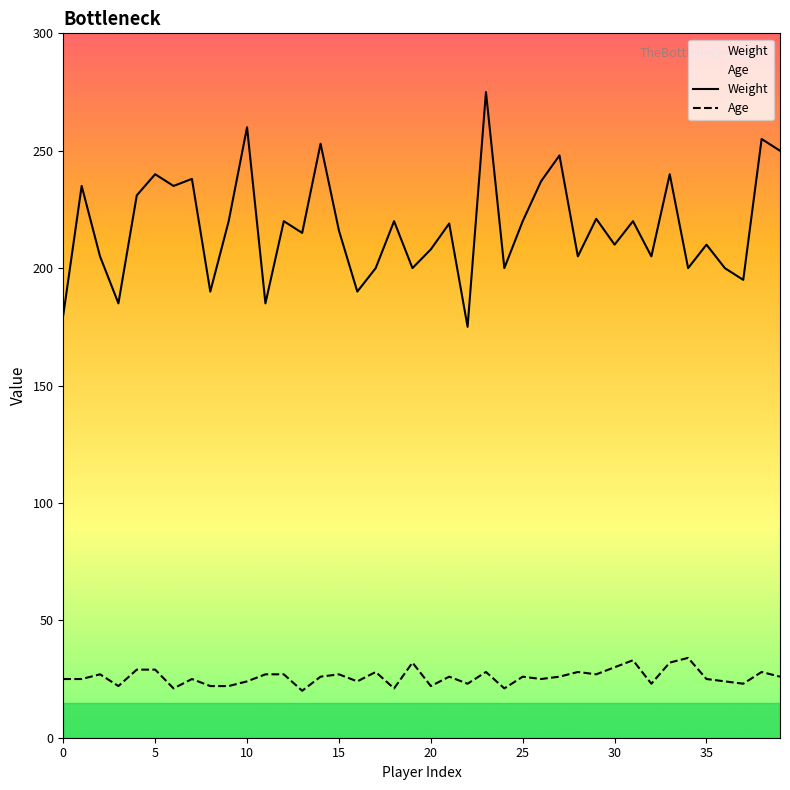

How many data points does each series have?

40